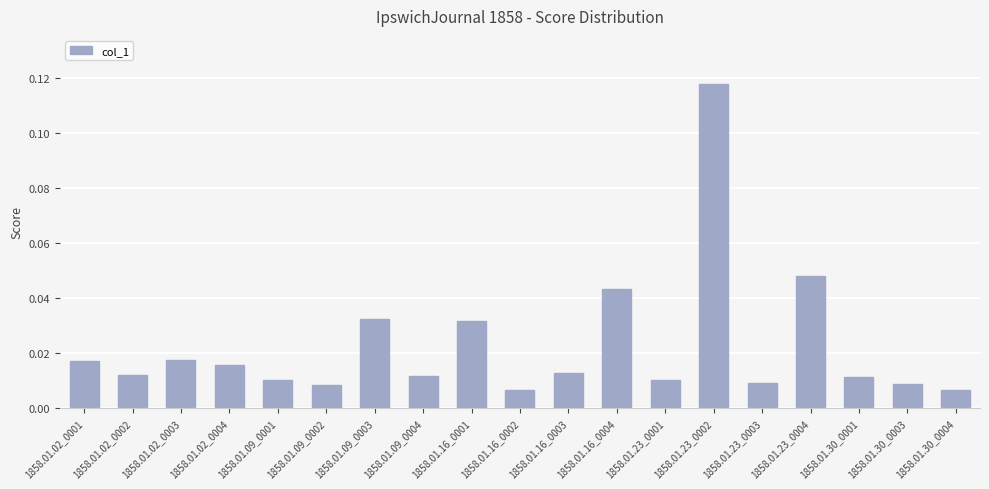

What is the label of the 12th bar from the left?

1858.01.16_0004